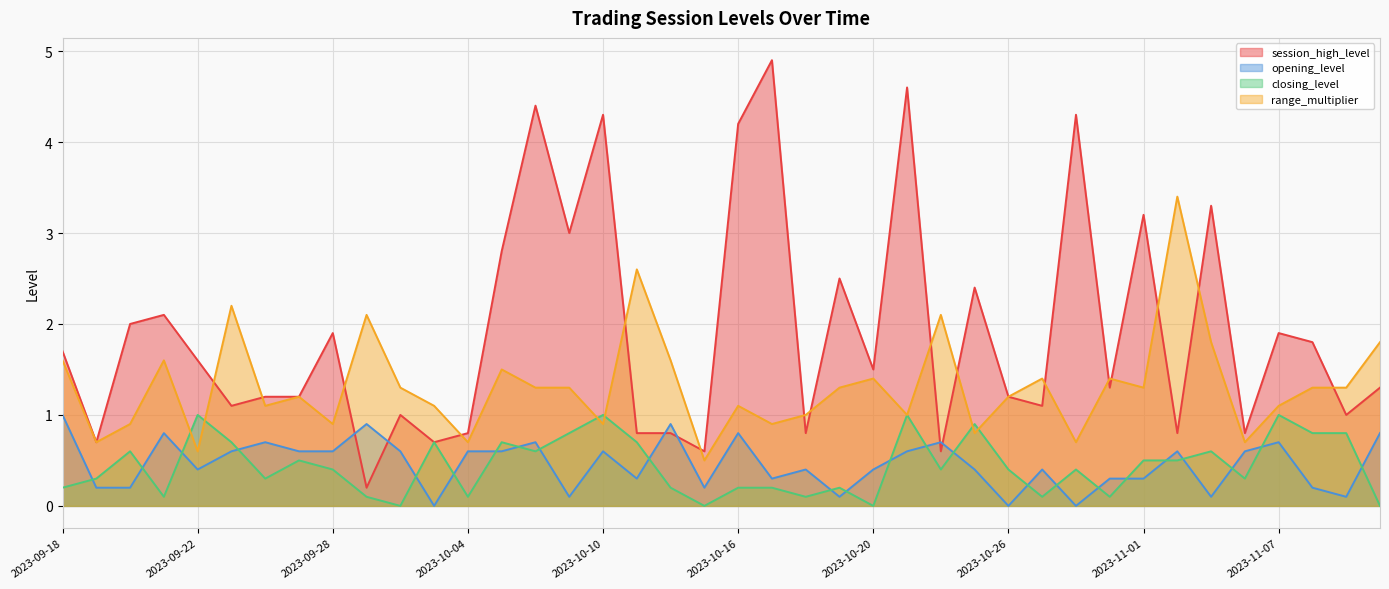

Where is closing_level nearest to the value 0?

2023-10-02